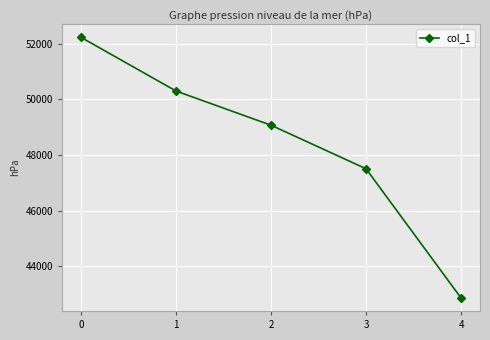

What is the value of the 1st point from the left?

52230